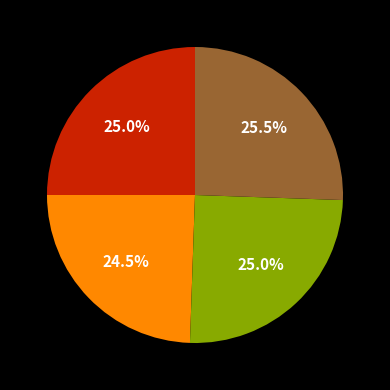

Is there a majority slice in this chart?

No